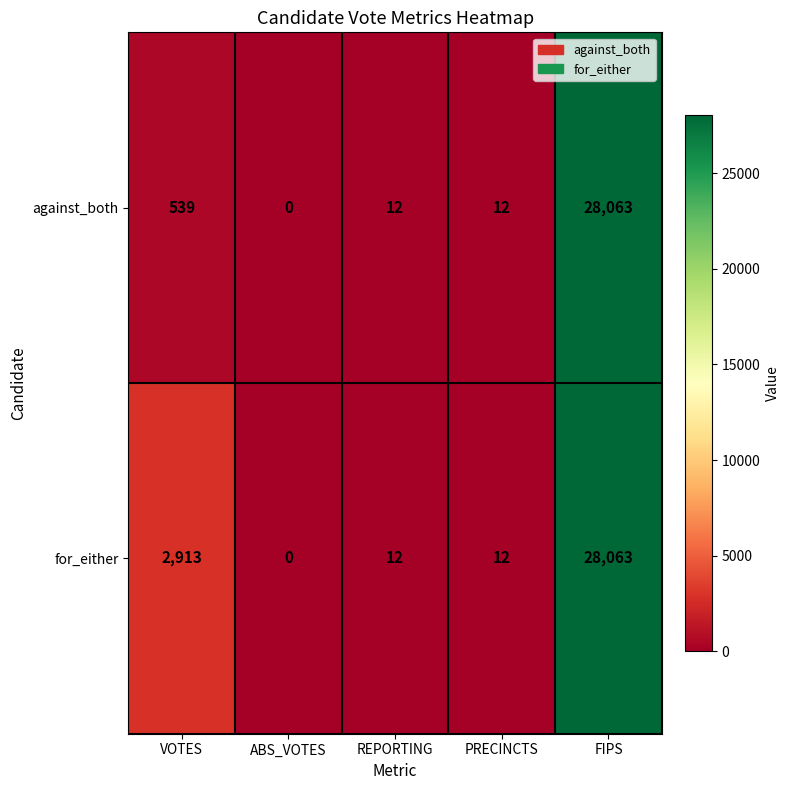

What is the sum of all against_both values?

28626